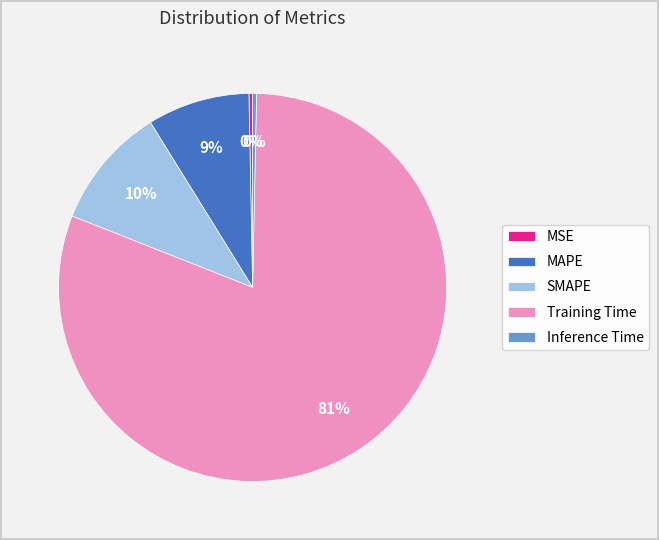

To the nearest percent, what portion does SMAPE represent?

10%